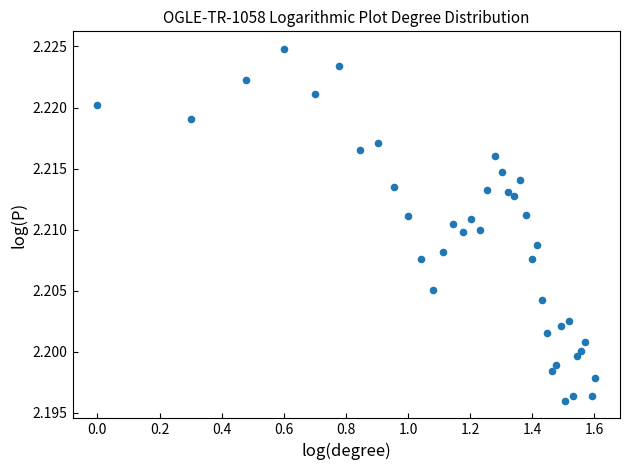

What is the range of X values (max minus min)?

1.6